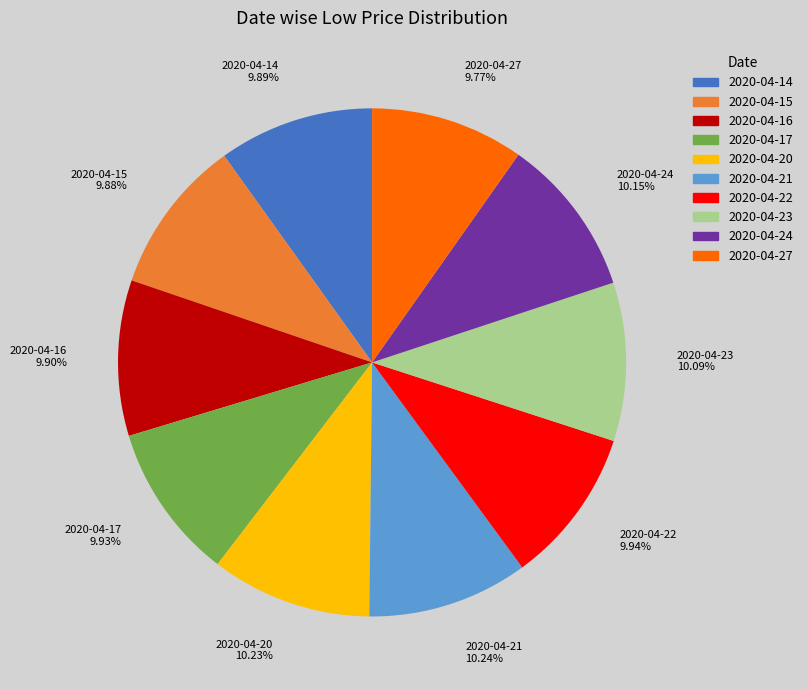

Approximately how many times larger is the value at 2020-04-15 compared to 2020-04-21?

1.0